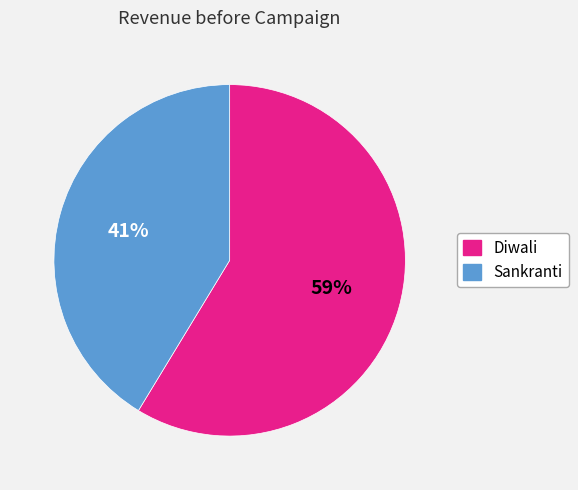

What is the majority slice?

Diwali